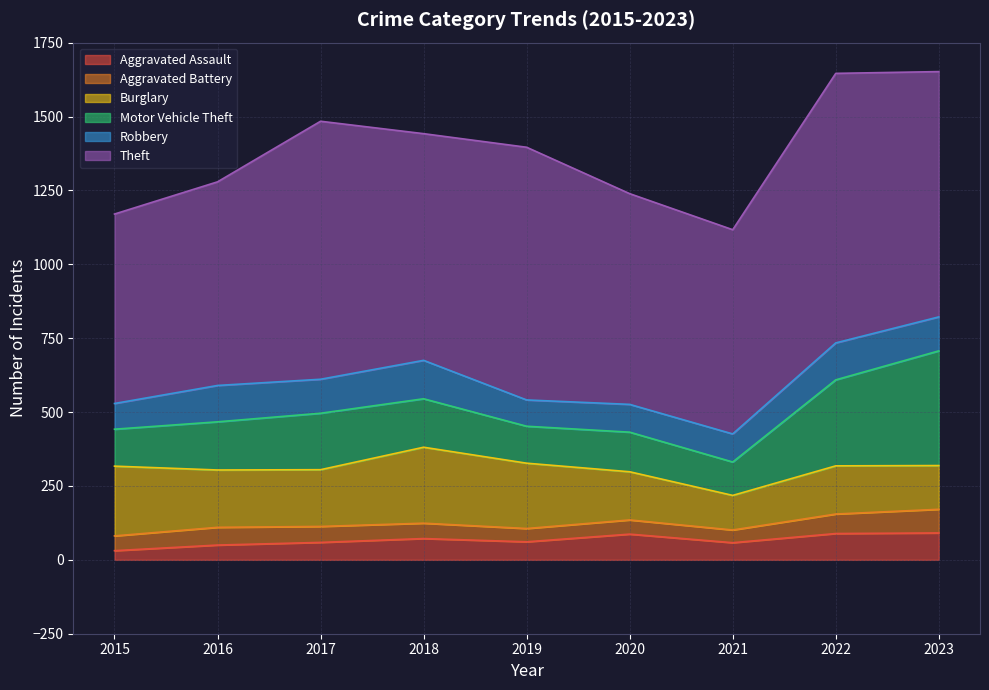

Count the Burglary values in the range 163 to 221.

5